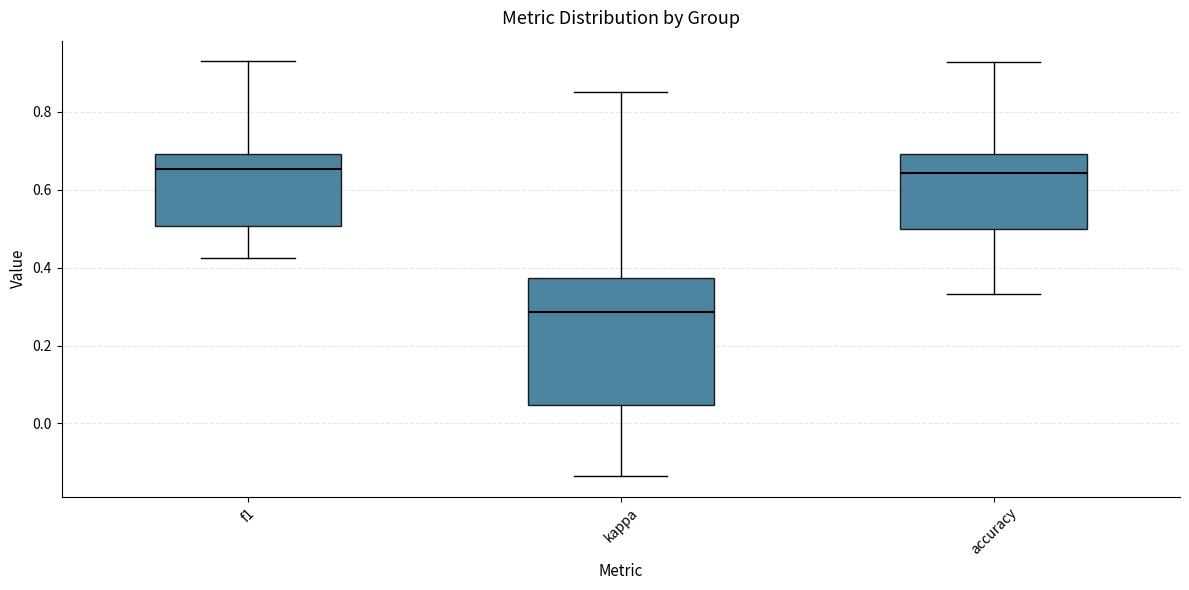

Reading left to right, read every box against the y-axis: the position of its median line, the range the box covers, and the ends of its whiskers. The values are not printed on the chart, so give them approximately, as read against the axis.

f1: median 0.66, box 0.50 to 0.70, whiskers 0.42 to 0.92
kappa: median 0.28, box 0.04 to 0.38, whiskers -0.14 to 0.86
accuracy: median 0.64, box 0.50 to 0.70, whiskers 0.34 to 0.92